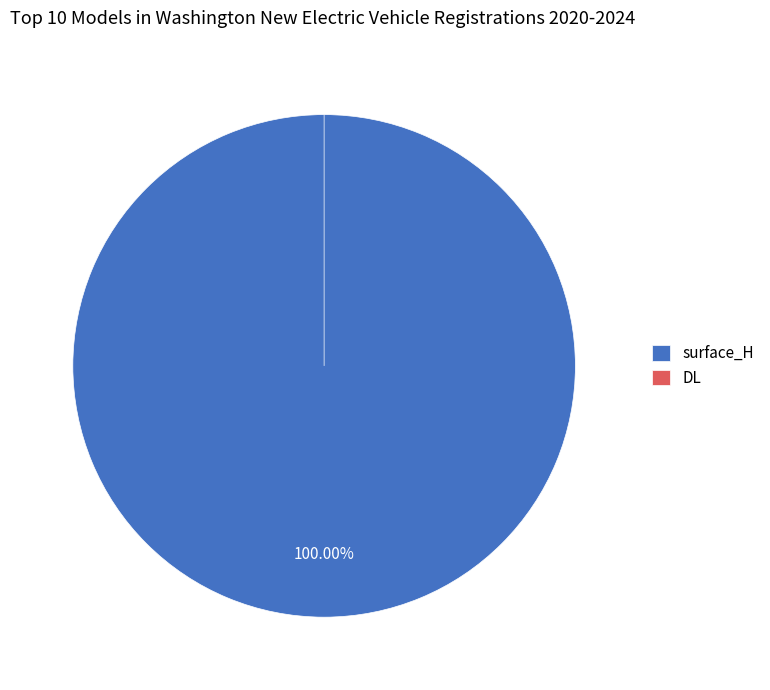

What is the change in value from surface_H to DL?

-9.0